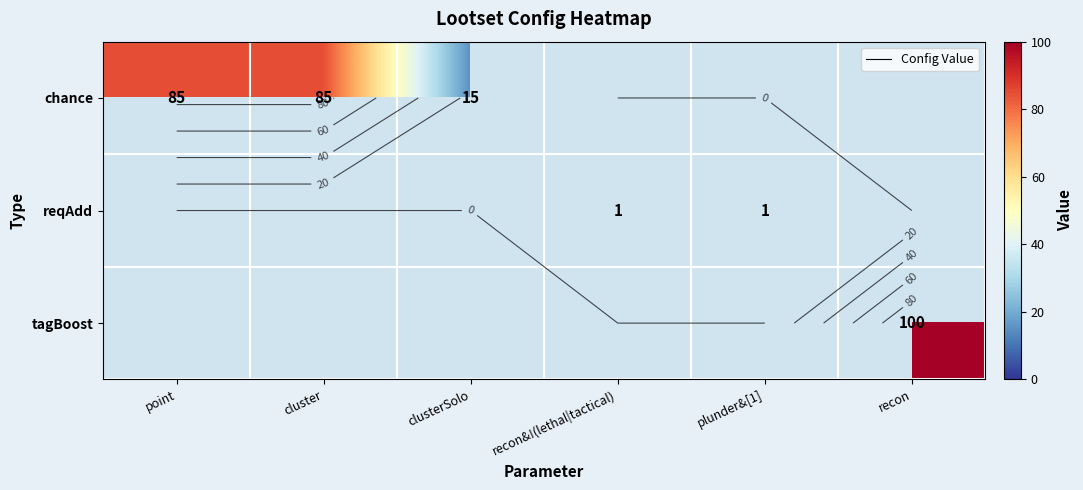

How many distinct data groups are displayed?

3